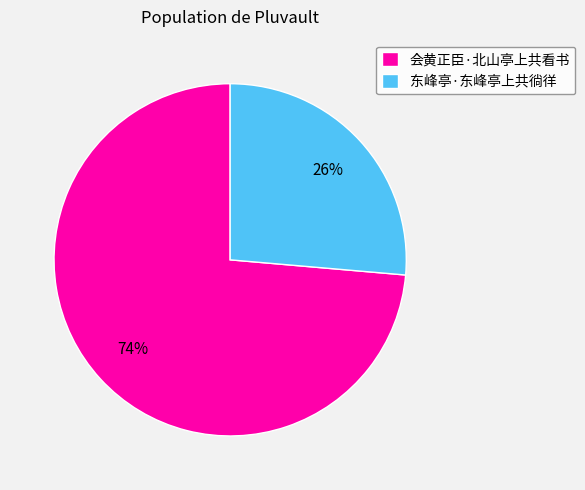

True or false: 会黄正臣·北山亭上共看书 accounts for 62% of the total.

False